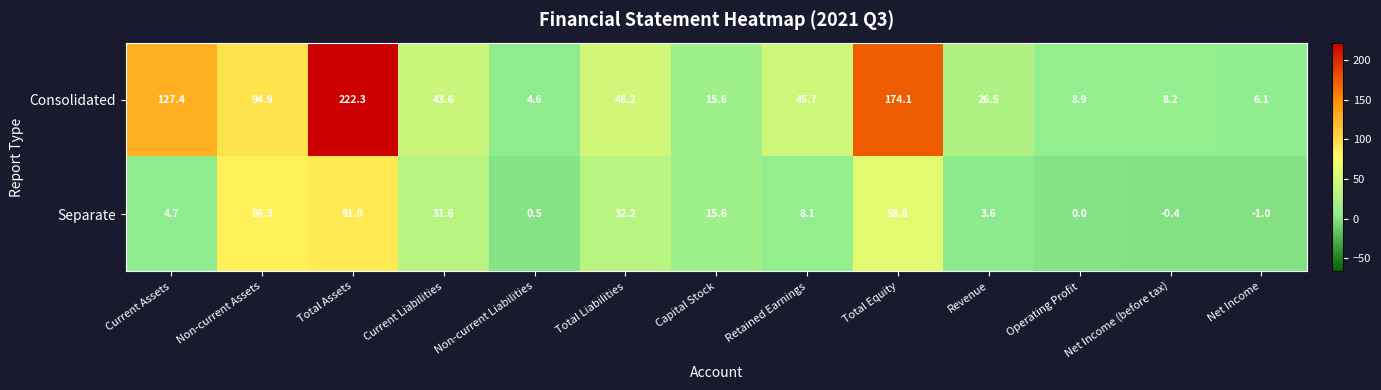

Is it true that Separate equals 0.0 at Operating Profit?

True